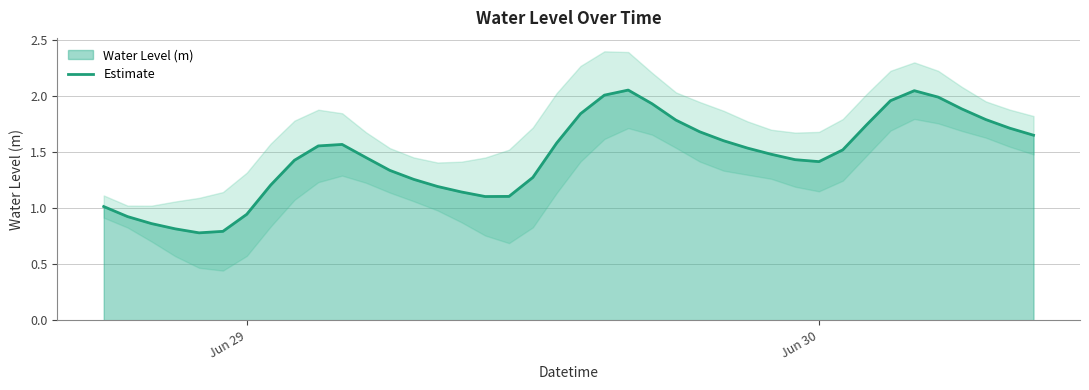

What is the sum of all values?

58.3